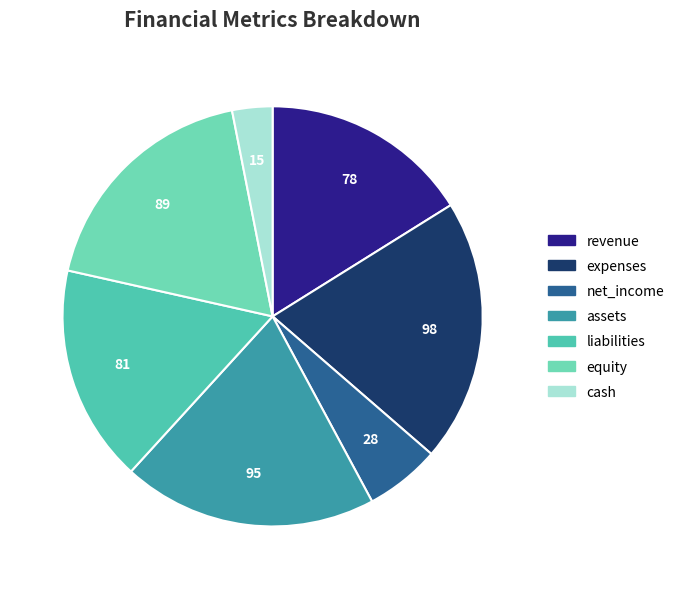

Rank the categories by value from highest to lowest.

expenses, assets, equity, liabilities, revenue, net_income, cash